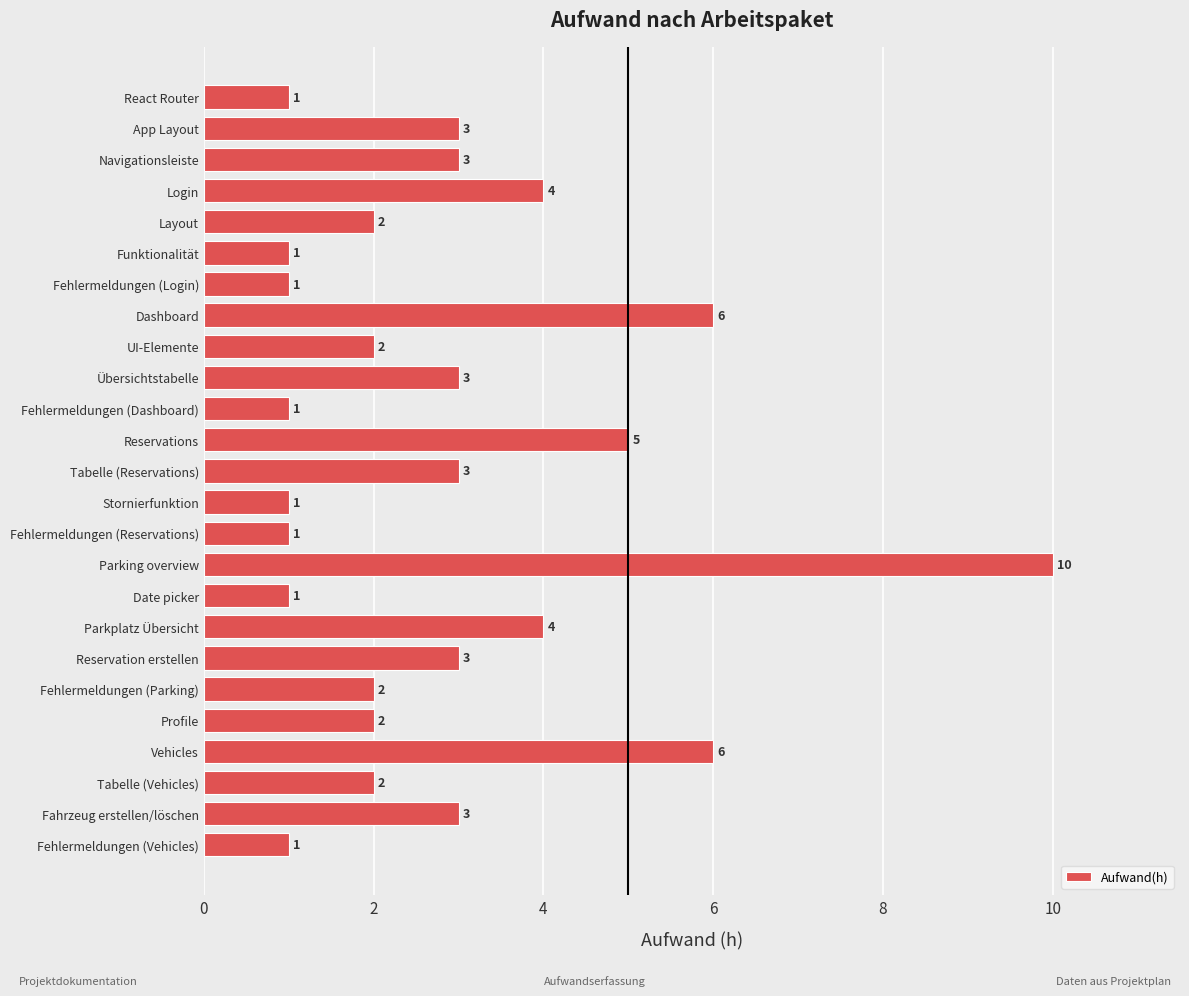

How many data points are less than 2?

8